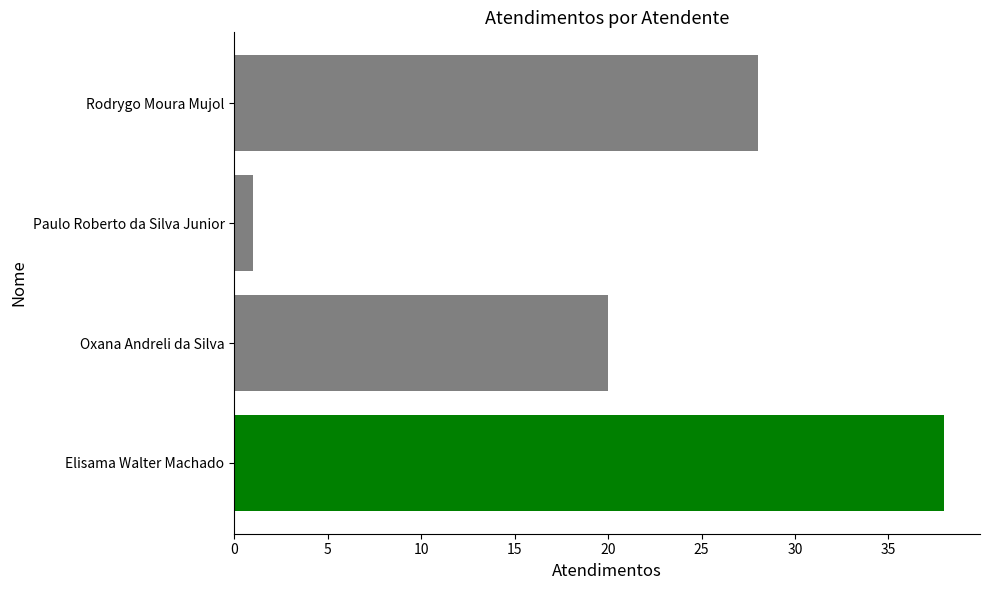

List the labels in order of value, largest first.

Elisama Walter Machado, Rodrygo Moura Mujol, Oxana Andreli da Silva, Paulo Roberto da Silva Junior